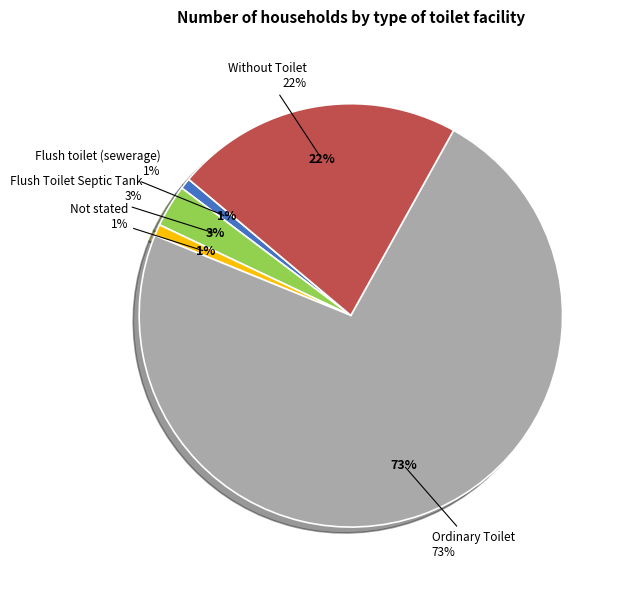

Is there any slice that represents more than half of the pie?

Yes